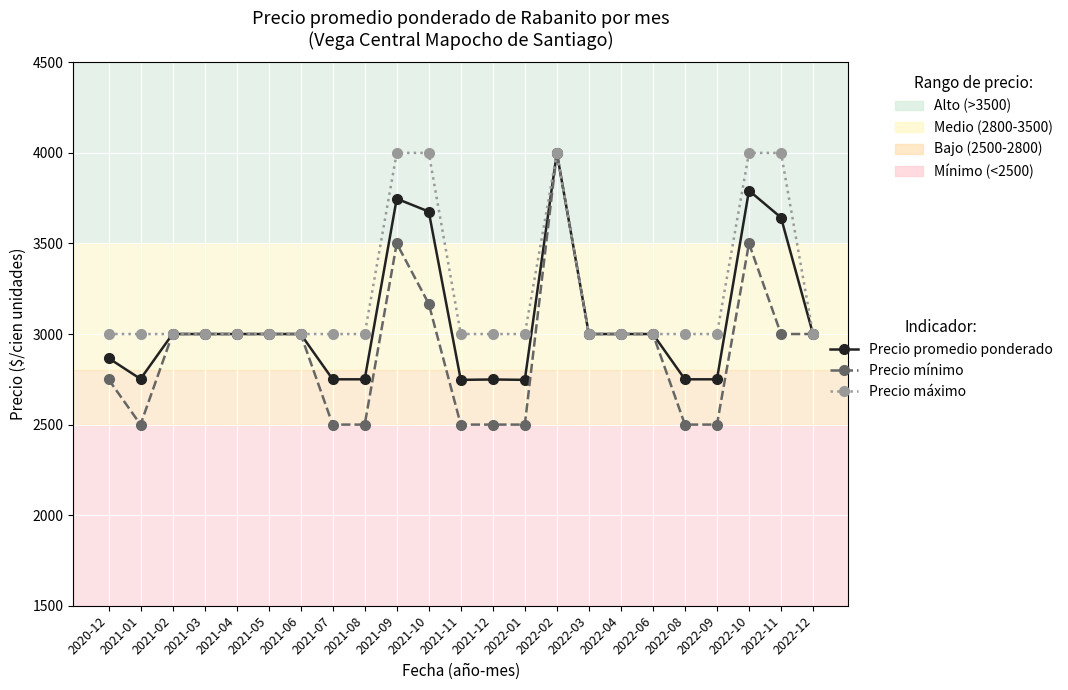

What is the greatest value displayed?

4000